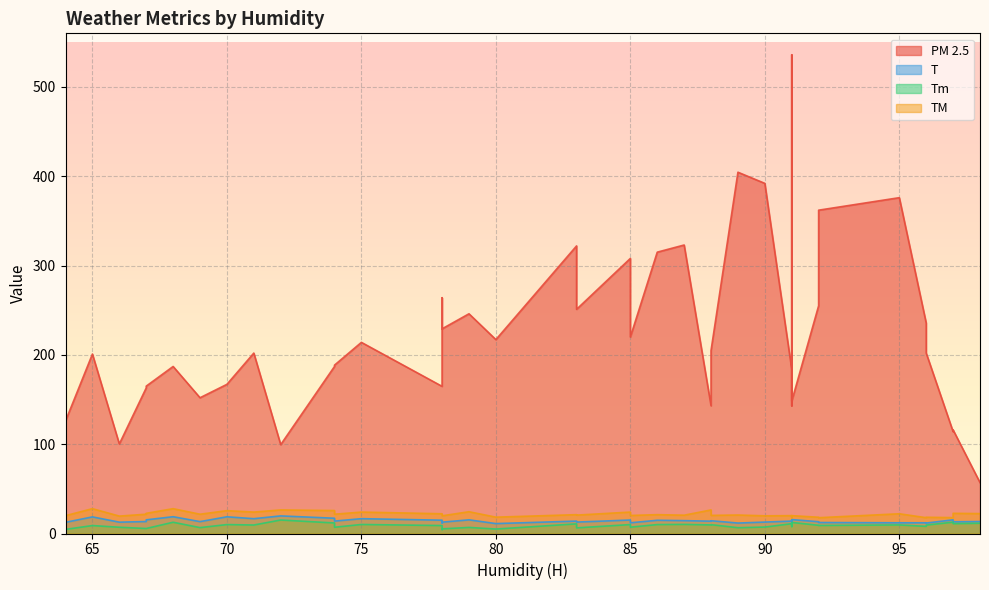

How many distinct data groups are displayed?

4